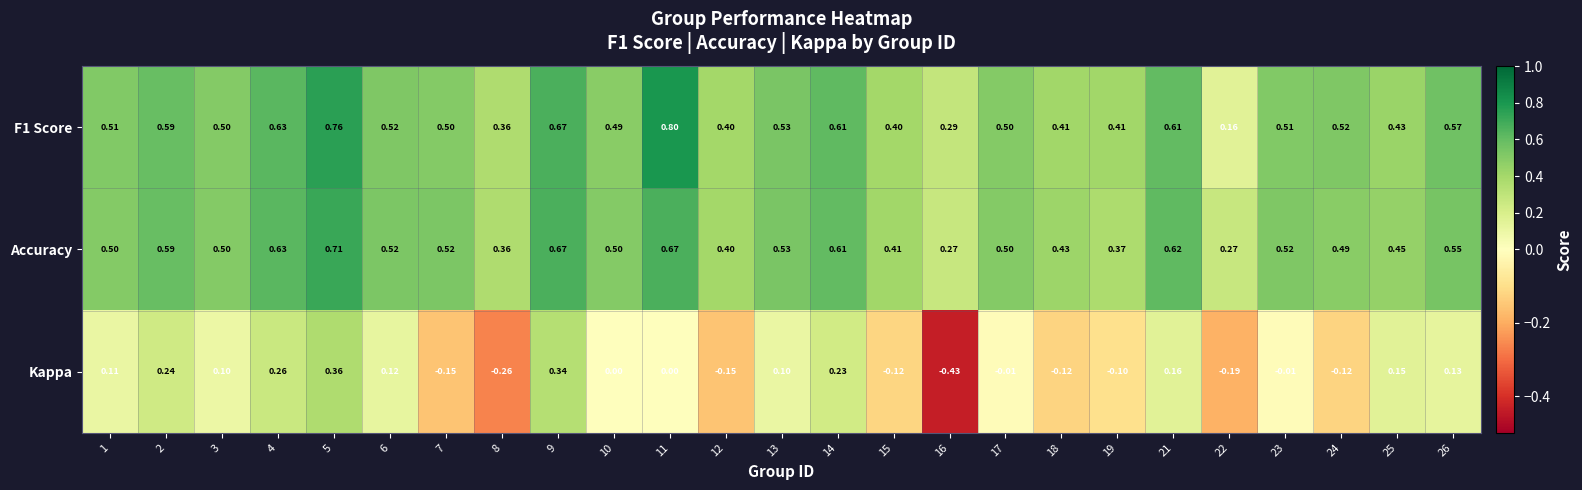

Which series changed the most between 13 and 16?

Kappa